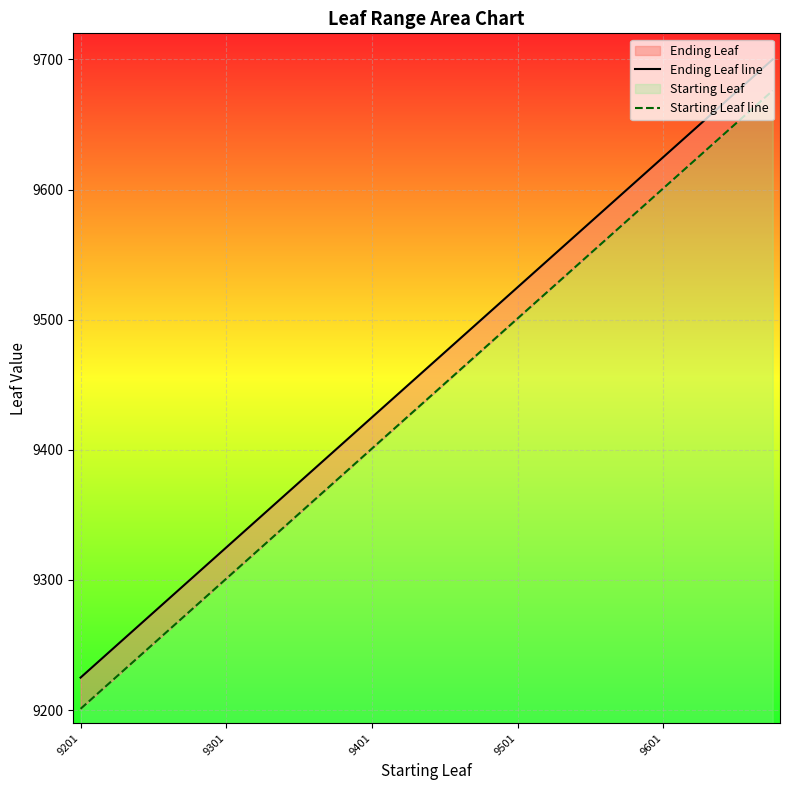

What is the value of the Starting Leaf line point at the 7th from the left?

9351